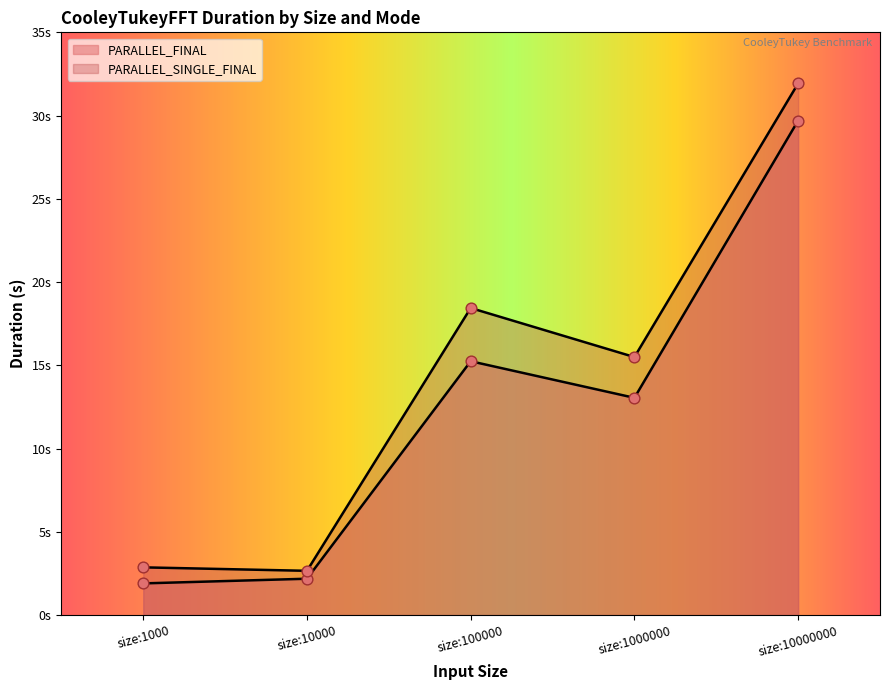

What are all the series names shown in the legend?

PARALLEL_FINAL, PARALLEL_SINGLE_FINAL